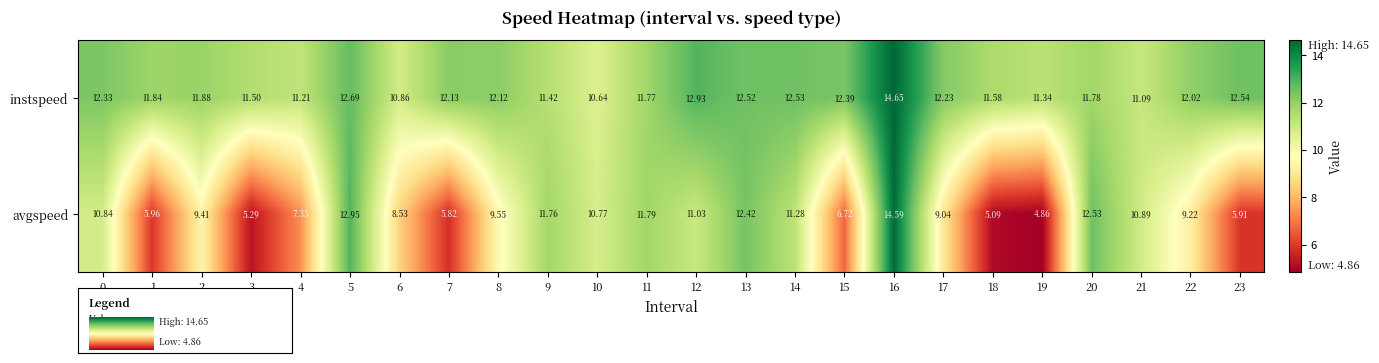

Which series has the largest total across all categories?

instspeed